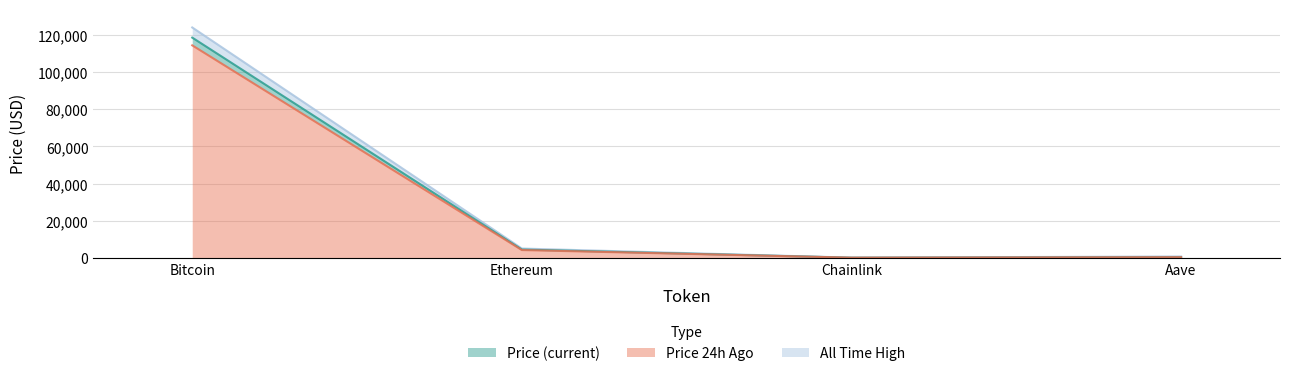

What is the label of the 1st point from the left?

Bitcoin